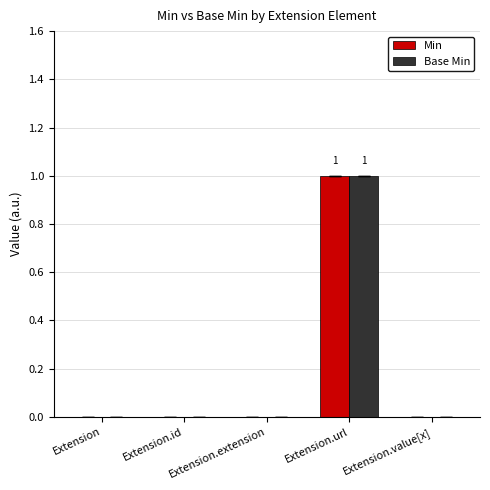

Reading left to right, list all the values displayed in this chart.

Min: Extension=0	Extension.id=0	Extension.extension=0	Extension.url=1	Extension.value[x]=0
Base Min: Extension=0	Extension.id=0	Extension.extension=0	Extension.url=1	Extension.value[x]=0